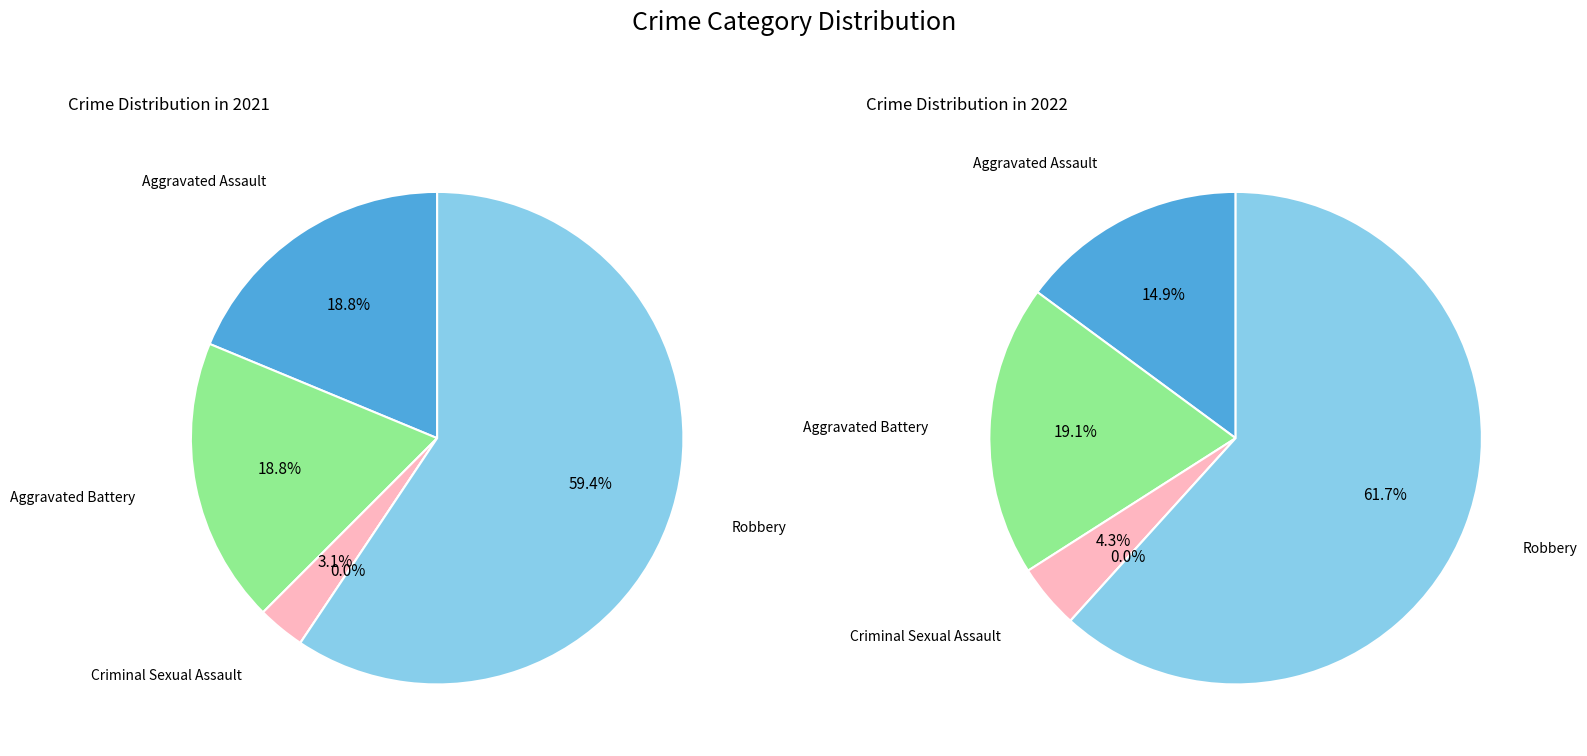

True or false: 3 accounts for 5% of the total.

False